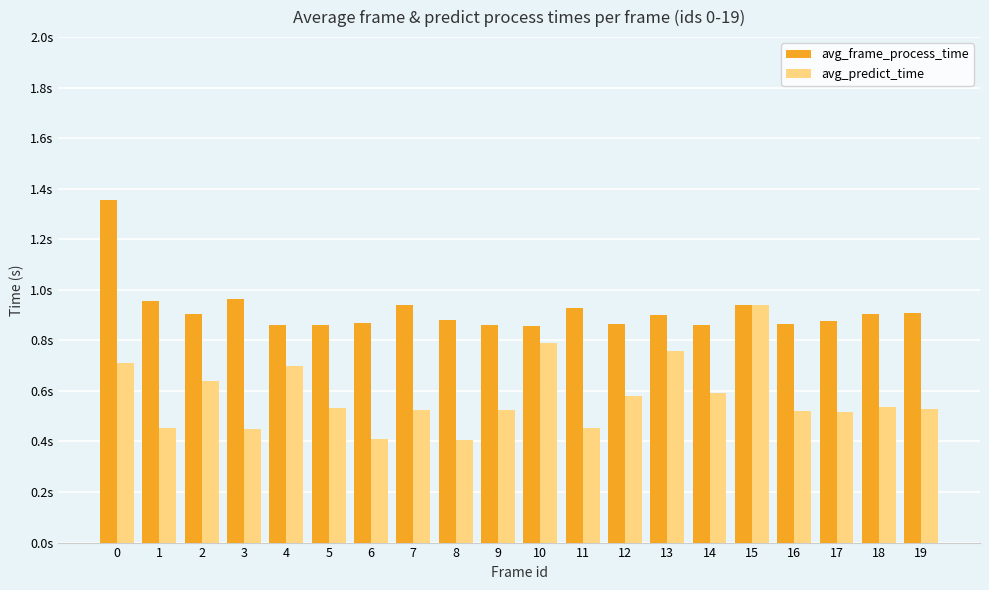

Between 7 and 8, which is larger?

7